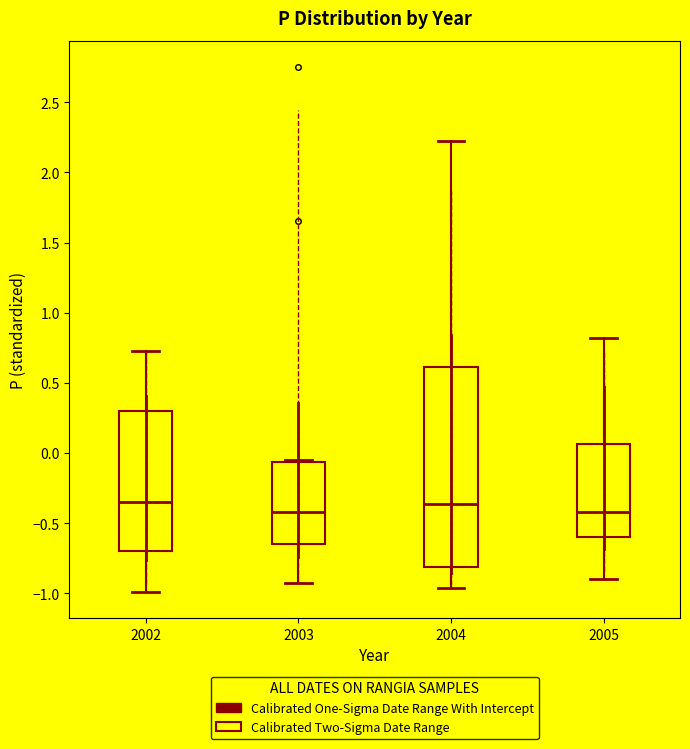

Reading left to right, read every box against the y-axis: the position of its median line, the range the box covers, and the ends of its whiskers. The values are not printed on the chart, so give them approximately, as read against the axis.

2002: median -0.35, box -0.70 to 0.30, whiskers -1.00 to 0.75
2003: median -0.40, box -0.65 to -0.05, whiskers -0.90 to -0.05
2004: median -0.35, box -0.80 to 0.60, whiskers -0.95 to 2.25
2005: median -0.40, box -0.60 to 0.05, whiskers -0.90 to 0.80